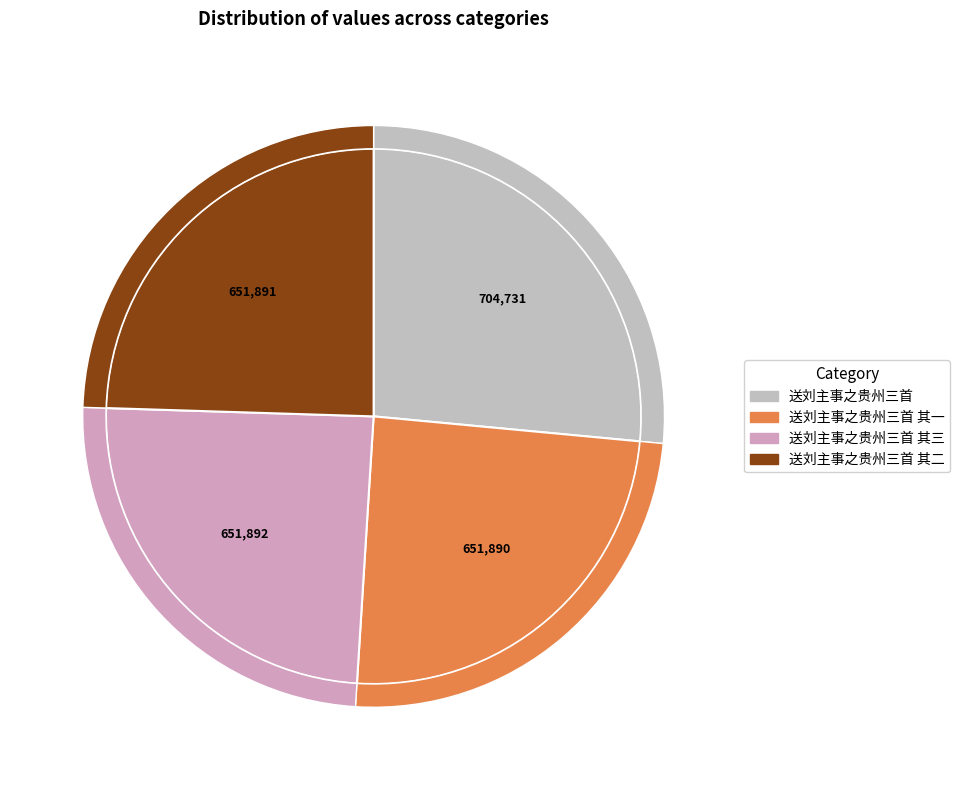

What is the largest slice in the pie chart?

送刘主事之贵州三首